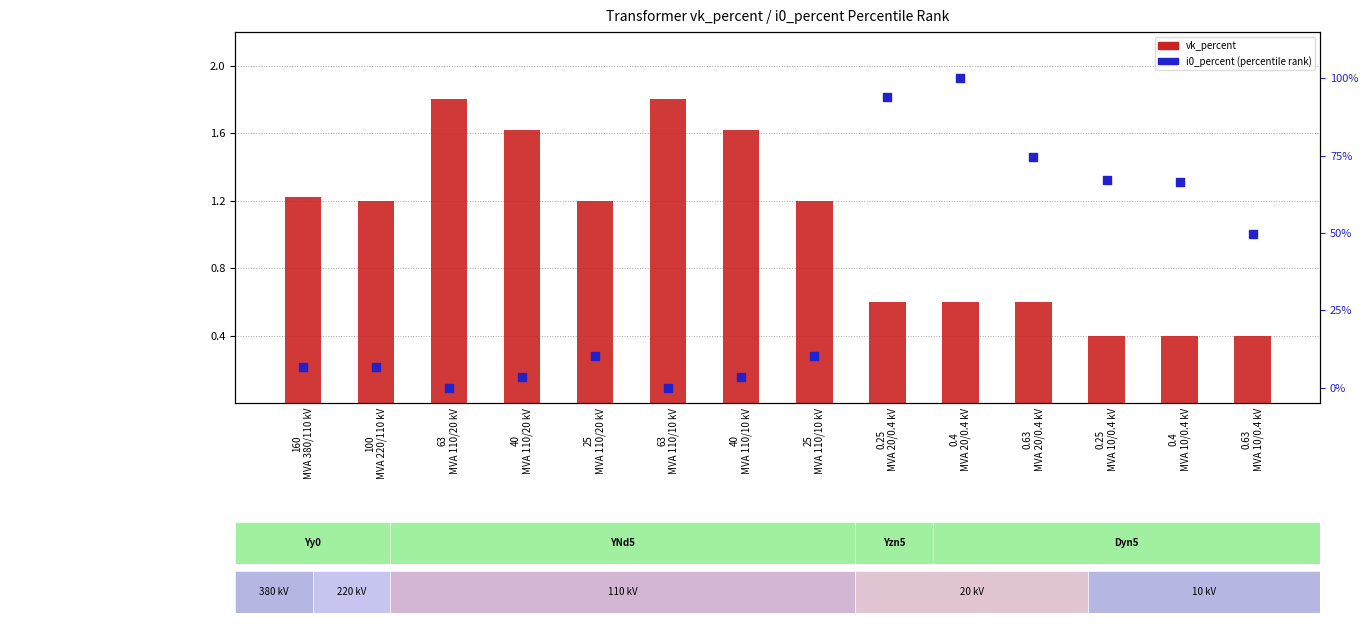

Is the value of vk_percent (normalized) at 40
MVA 110/10 kV greater than the value of i0_percent (percentile rank) at 63
MVA 110/20 kV?

Yes